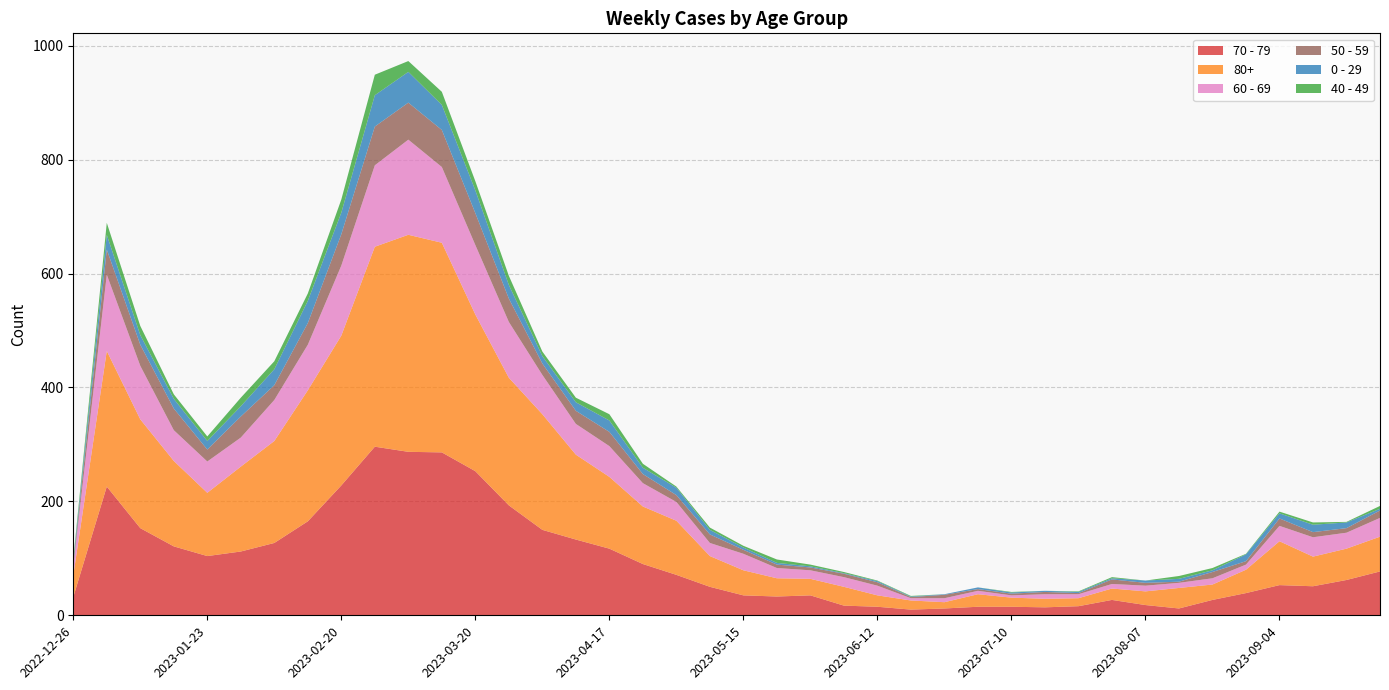

Reading left to right, extract all data points from this chart.

70 - 79: 32	226	153	121	104	112	127	165	228	296	287	286	253	193	150	133	117	90	71	50	35	33	35	17	15	10	12	15	15	14	16	27	18	12	27	39	53	51	62	77
80+: 38	238	191	150	111	149	179	230	263	351	381	368	275	224	203	149	126	101	95	54	44	32	29	33	20	16	11	22	16	15	14	20	24	36	27	41	77	52	55	61
60 - 69: 16	134	94	54	55	51	72	80	123	143	167	133	122	98	69	54	54	41	33	23	29	18	15	17	17	4	7	6	4	8	7	8	10	9	11	9	27	34	28	33
50 - 59: 5	44	37	38	21	37	26	38	55	68	65	65	56	41	20	23	25	16	12	15	7	6	5	6	6	2	6	3	3	4	2	8	5	2	11	6	13	9	8	13
0 - 29: 4	26	17	17	15	18	28	39	38	55	54	44	40	24	13	15	20	11	13	8	4	3	2	1	2	1	1	3	2	2	2	2	4	5	3	12	9	13	10	3
40 - 49: 4	21	16	8	8	15	14	13	23	36	19	23	16	16	8	8	11	7	2	4	3	6	3	2	1	1	0	0	1	0	1	2	0	5	4	1	3	4	1	5